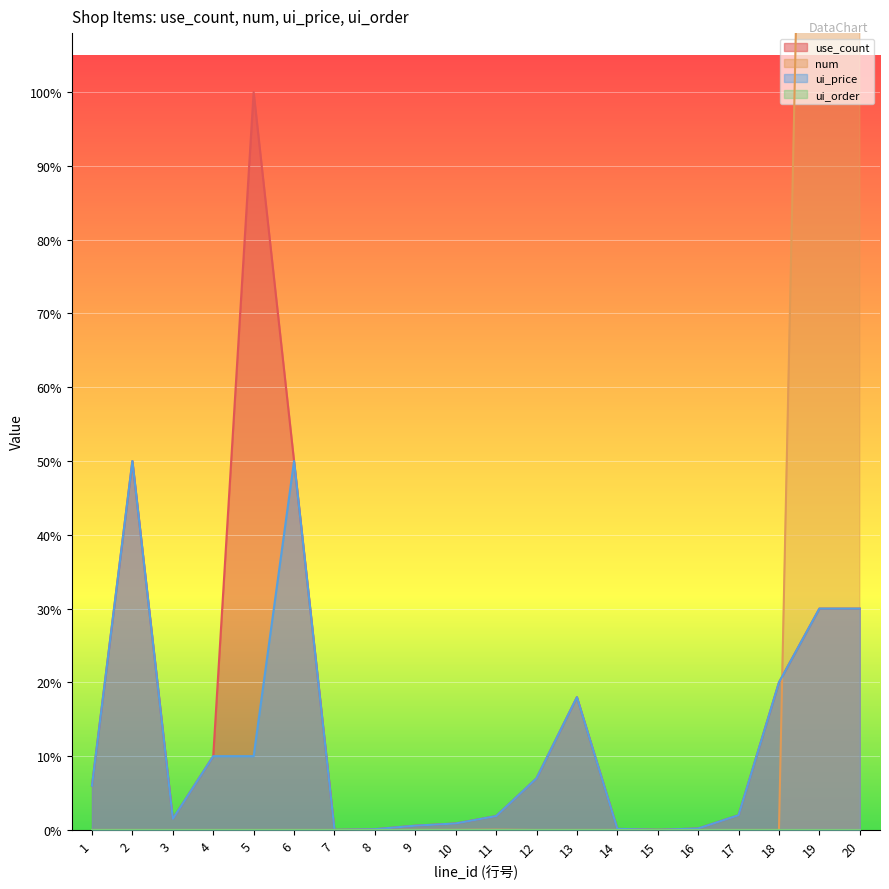

At which category does num reach its first local valley?

7